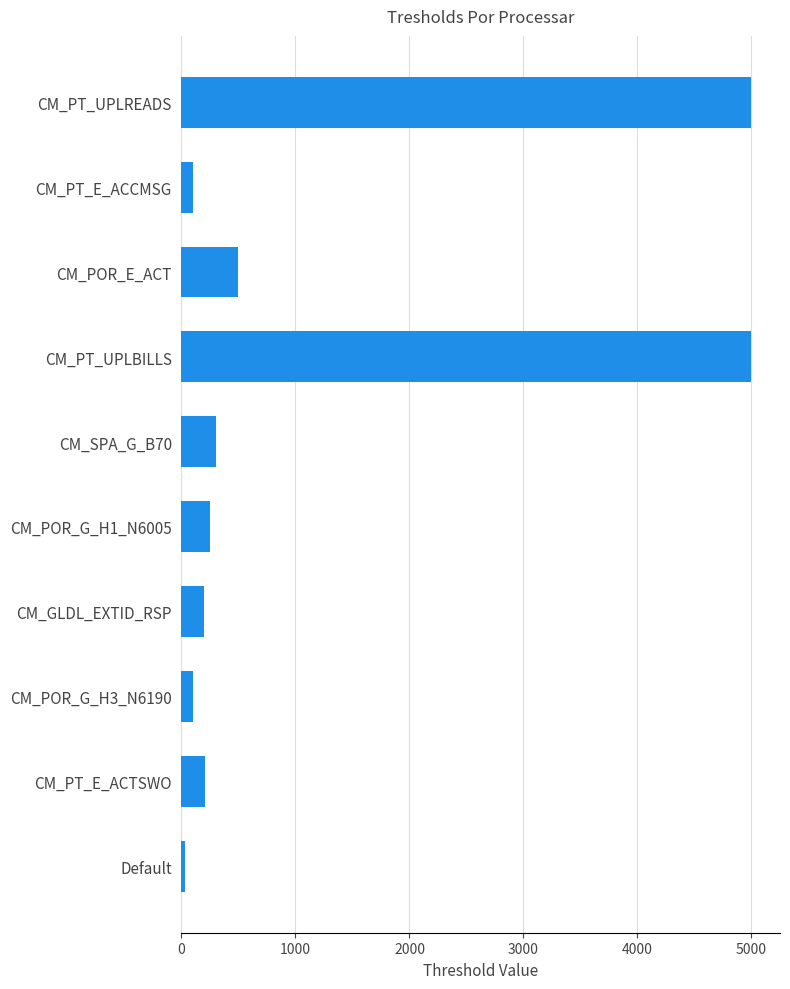

Is it true that the value at CM_PT_E_ACTSWO is 205?

True